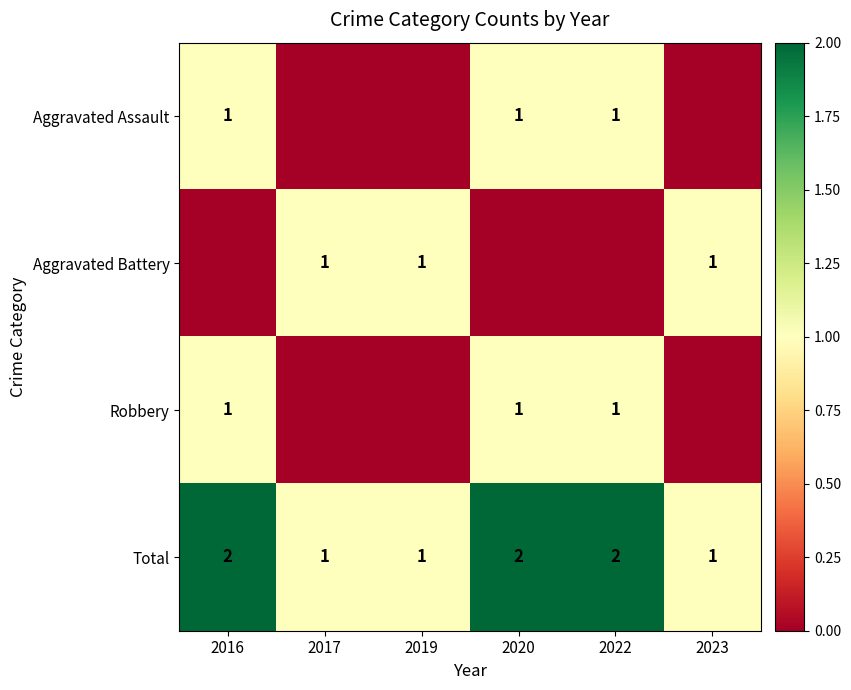

How many Total values are between 1 and 2?

6